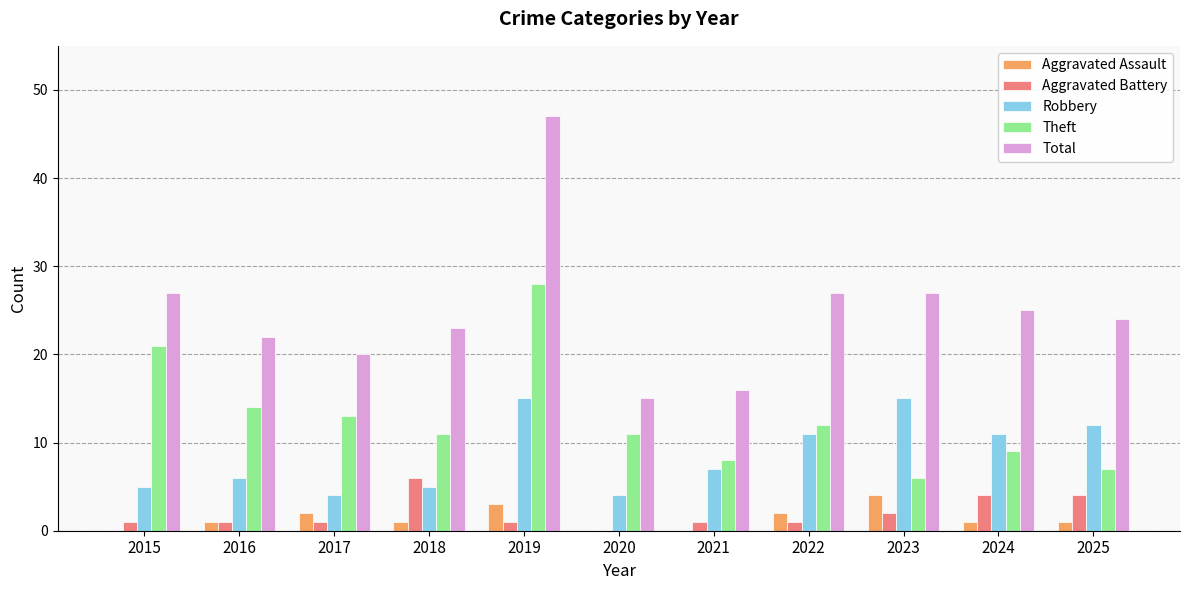

How many categories are shown in the chart?

11